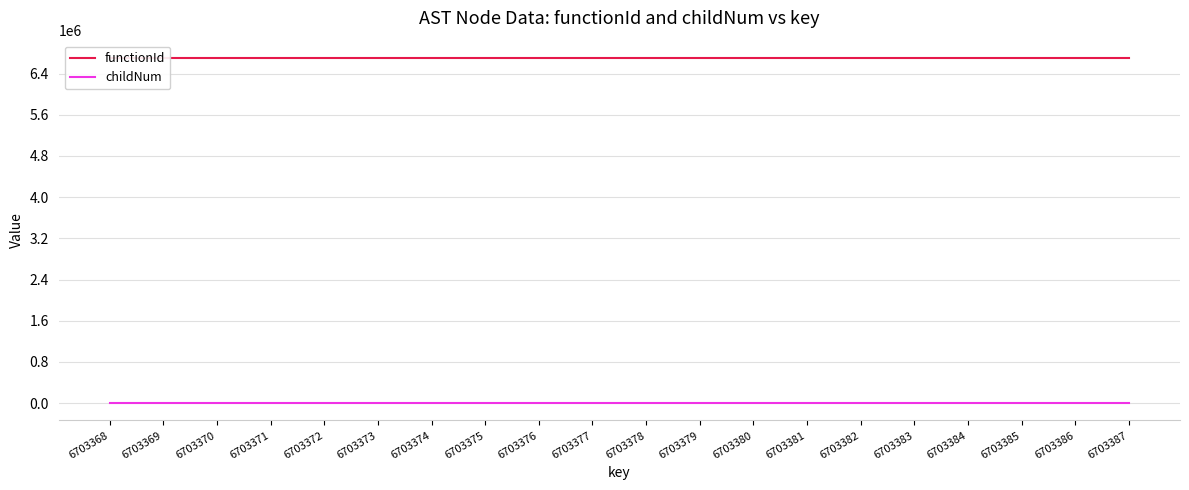

At which label does functionId reach its minimum?

6703368